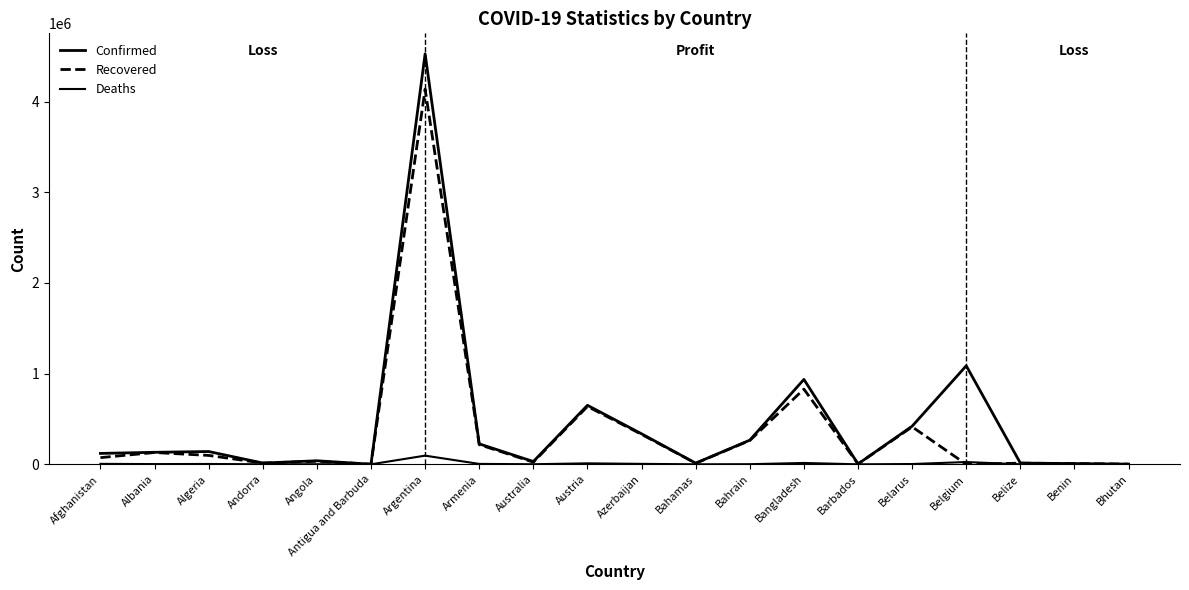

How many lines are shown in the chart?

3